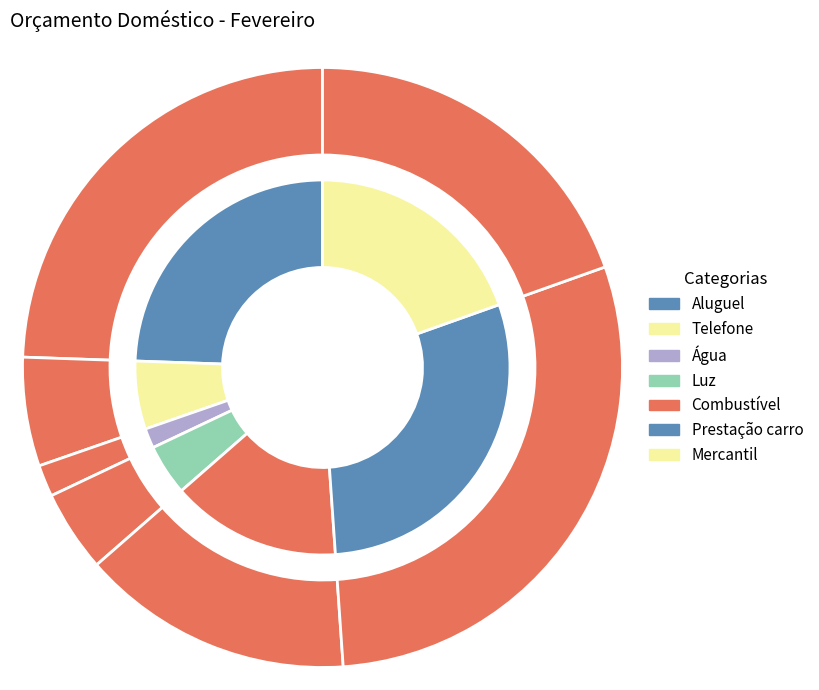

To the nearest percent, what is the combined percentage of Prestação carro and Luz?

34%